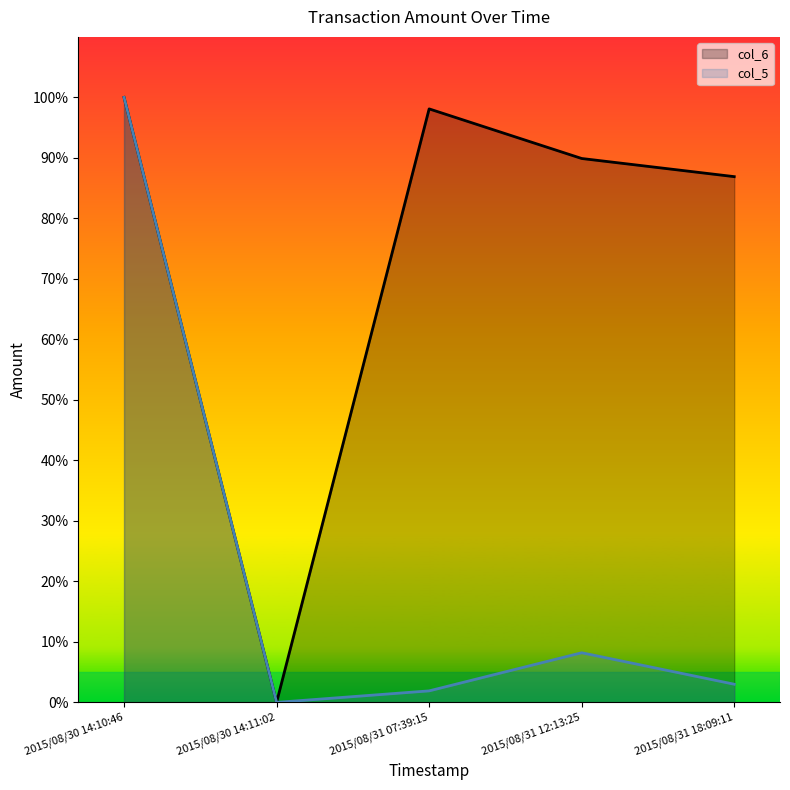

What position from the left is 2015/08/30 14:11:02?

2